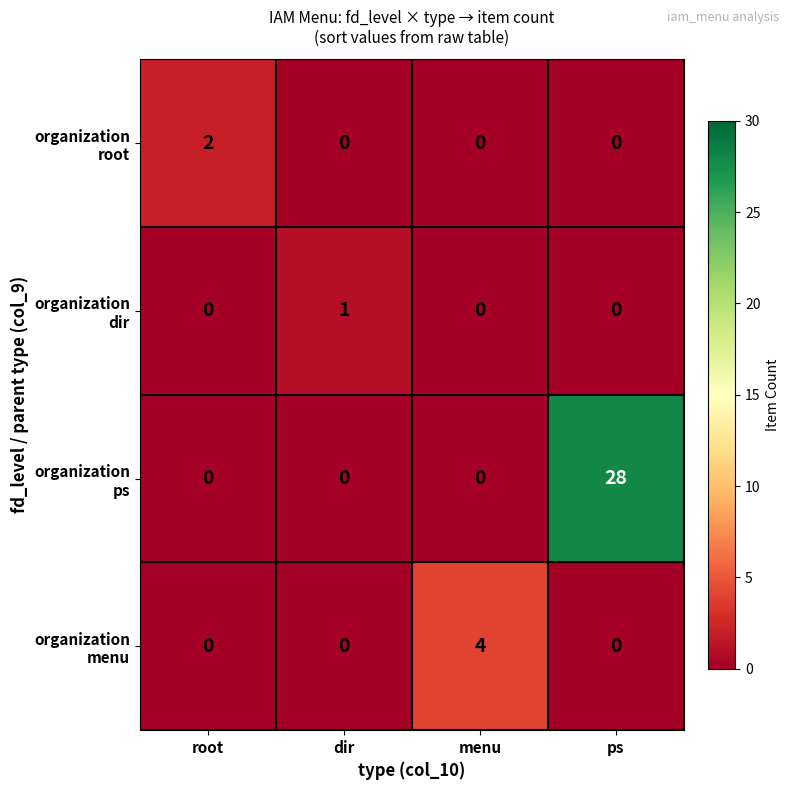

At which category is the sum across all series the highest?

ps